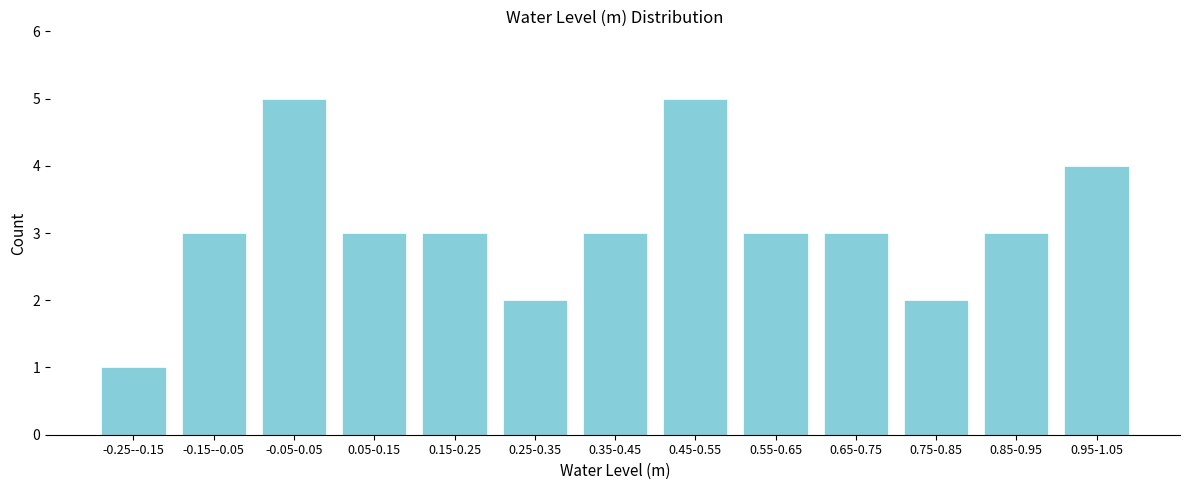

Reading left to right, transcribe all the data shown in this chart.

1	3	5	3	3	2	3	5	3	3	2	3	4